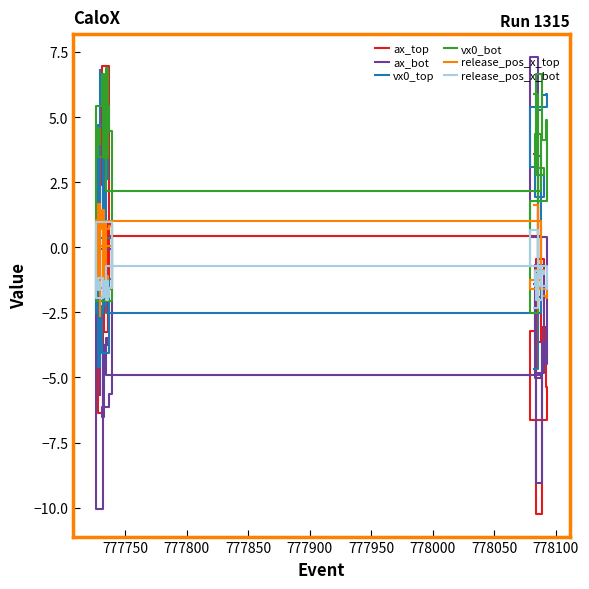

At how many categories does at least one series exceed 0?

20